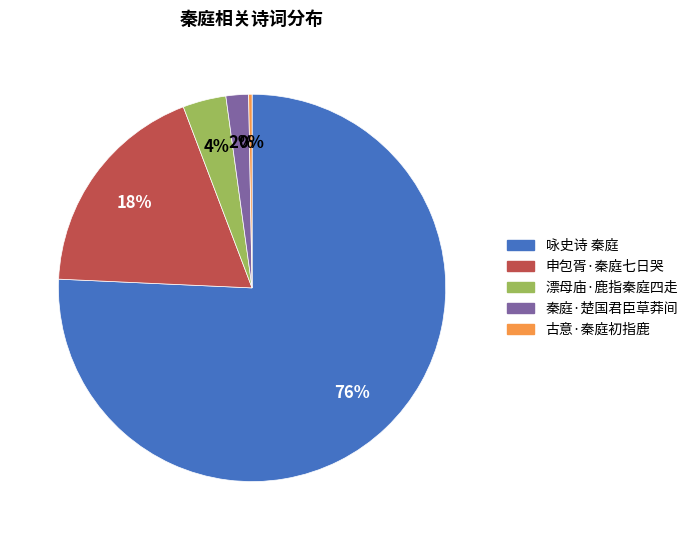

Which has a higher value, 申包胥·秦庭七日哭 or 漂母庙·鹿指秦庭四走?

申包胥·秦庭七日哭